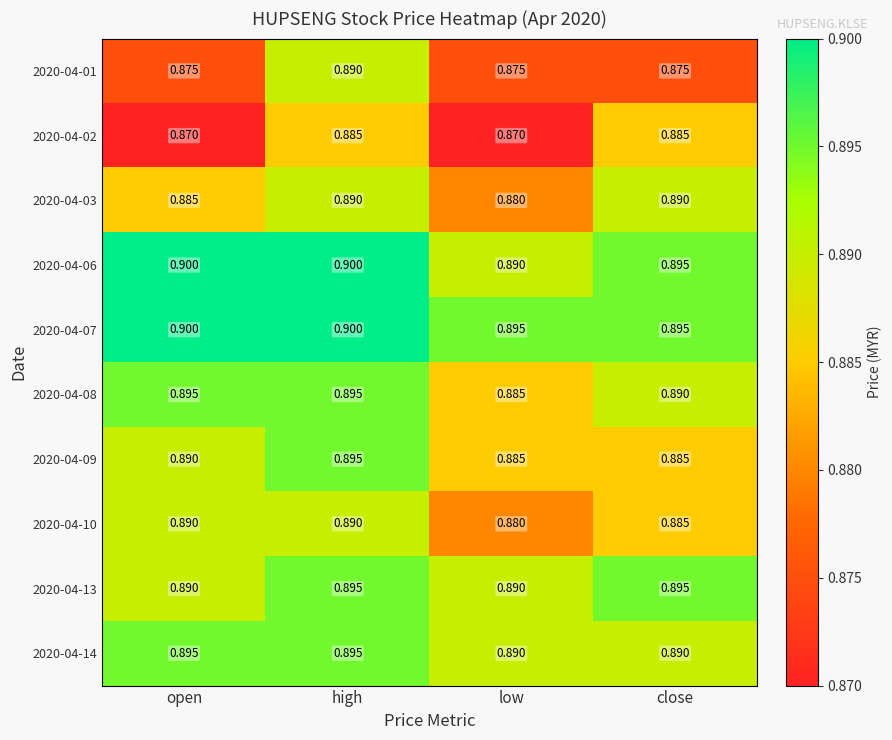

At which label is 2020-04-08 closest to 0?

low